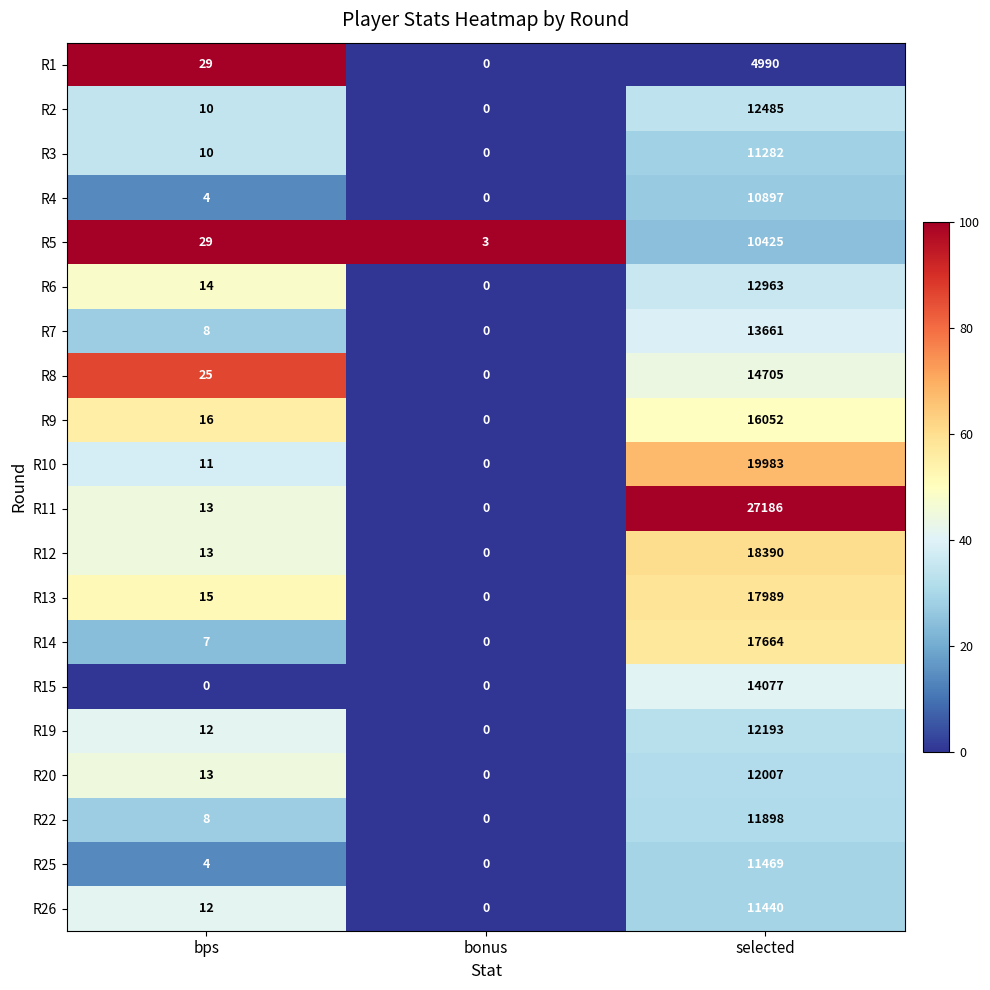

What is the difference between the R26 values at selected and bonus?

11440